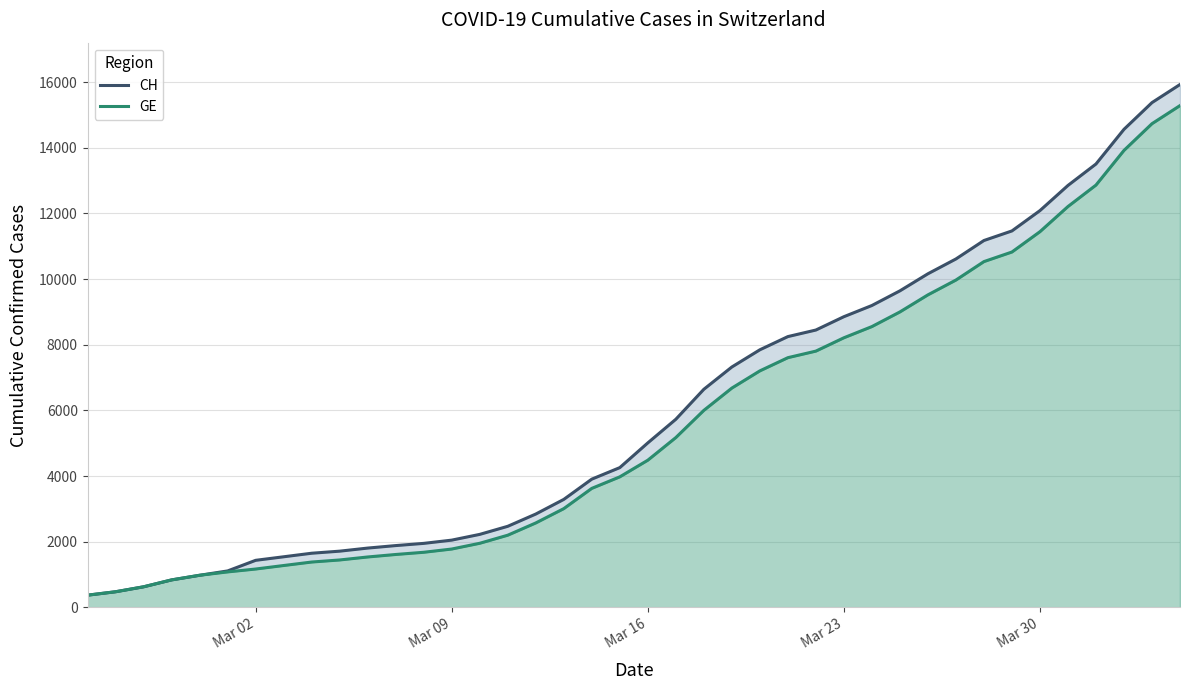

How many values in the GE series are below 4485?

20